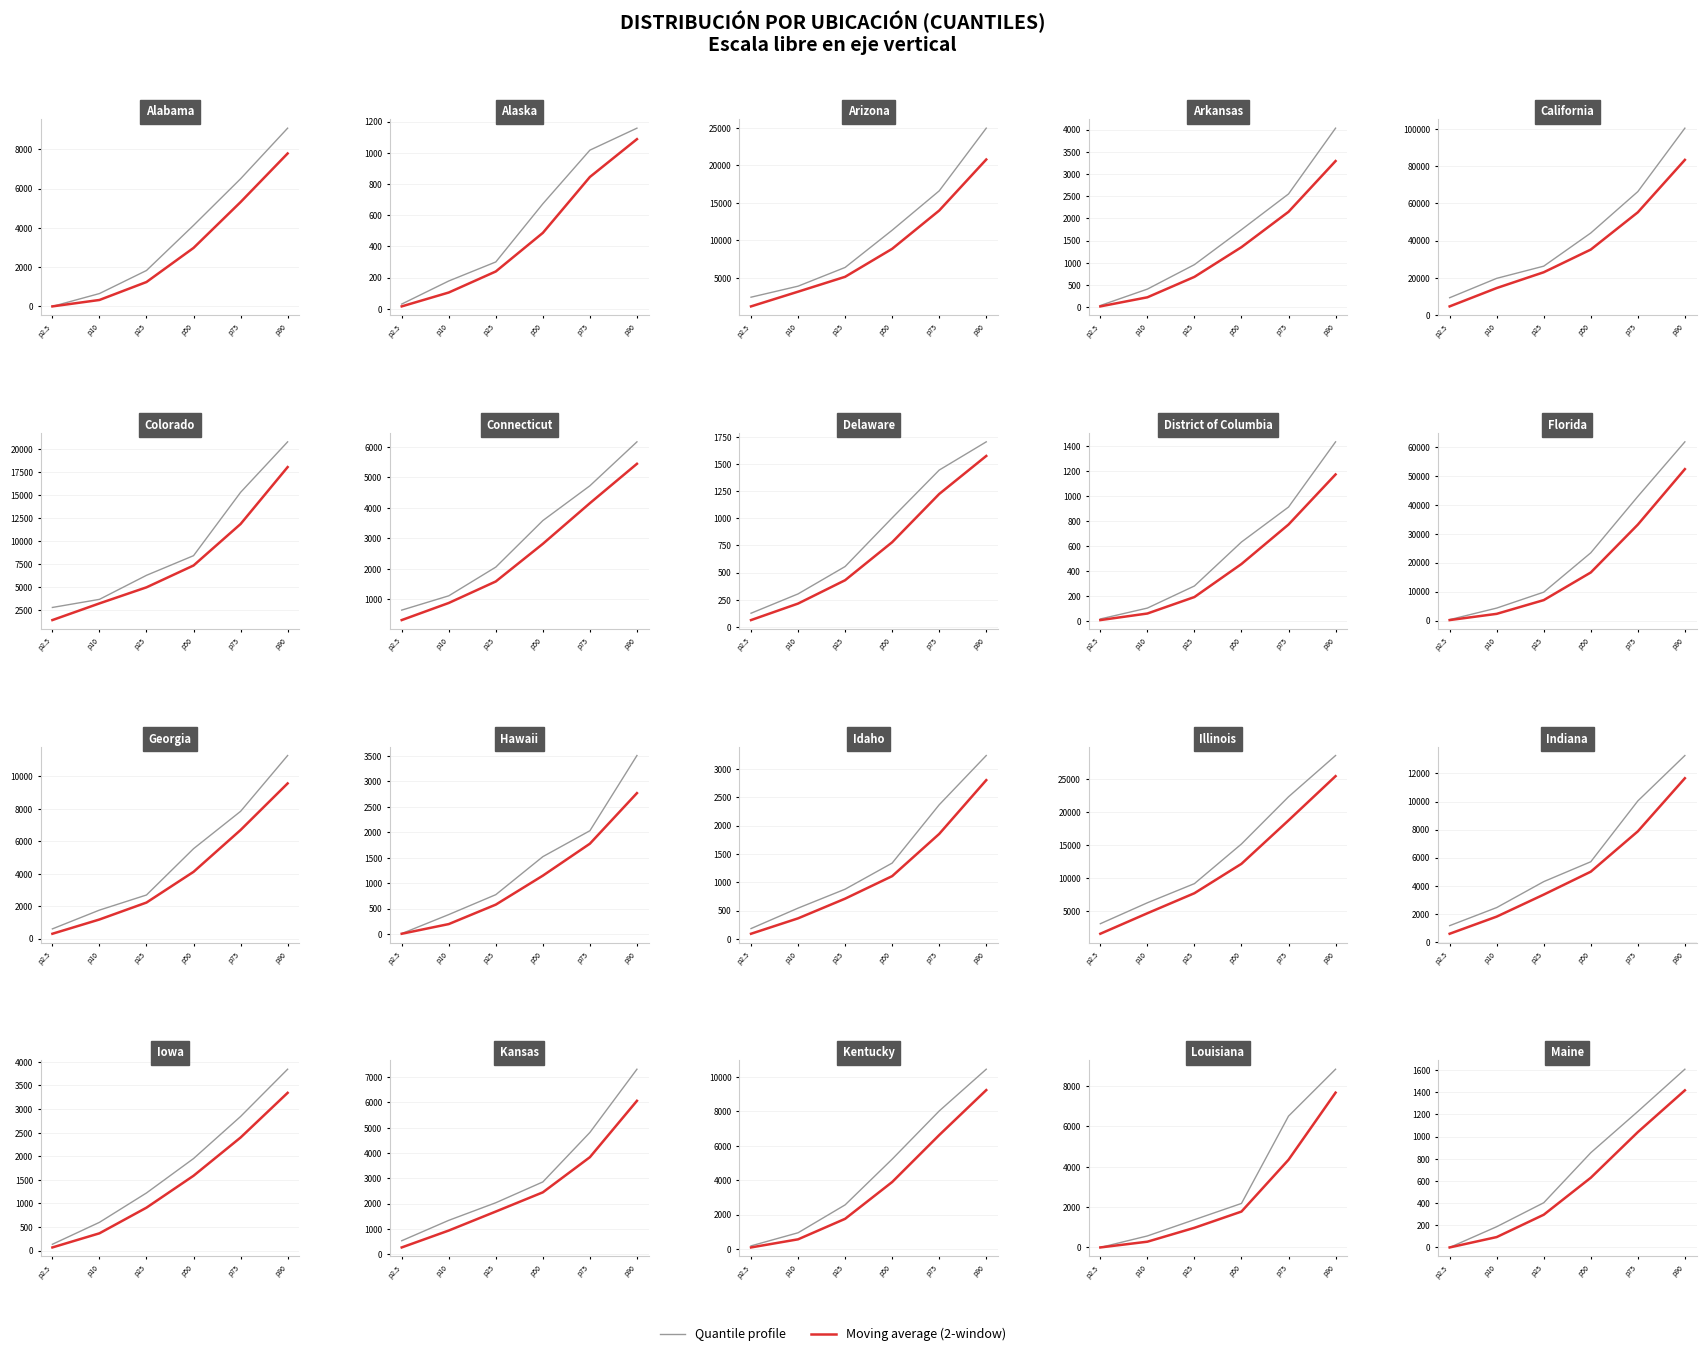

Reading right to left, extract all data points from this chart.

quantile profile: p90=1607.0	p75=1226.0	p50=854.0	p25=403.0	p10=187.0	p2.5=0.0
moving avg: p90=1416.5	p75=1040.0	p50=628.5	p25=295.0	p10=93.5	p2.5=0.0